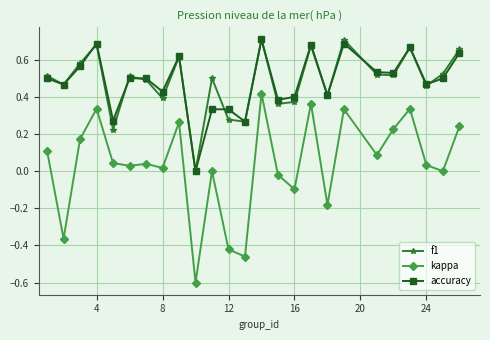

Count the number of categories in the chart.

25